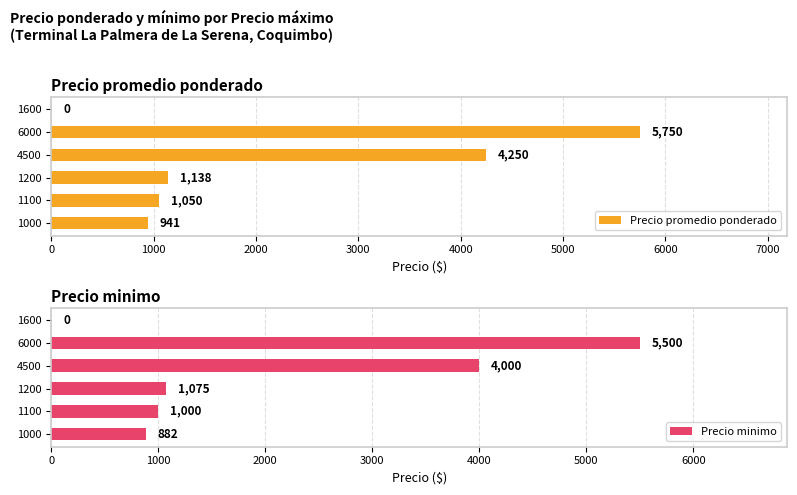

How many bars are there in each group?

2